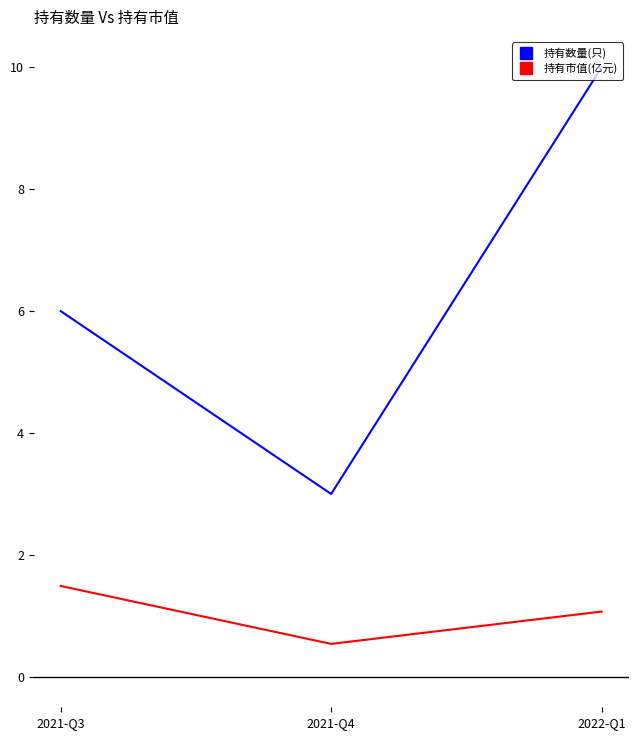

Rank the series by their maximum value, from highest to lowest.

持有数量(只), 持有市值(亿元)